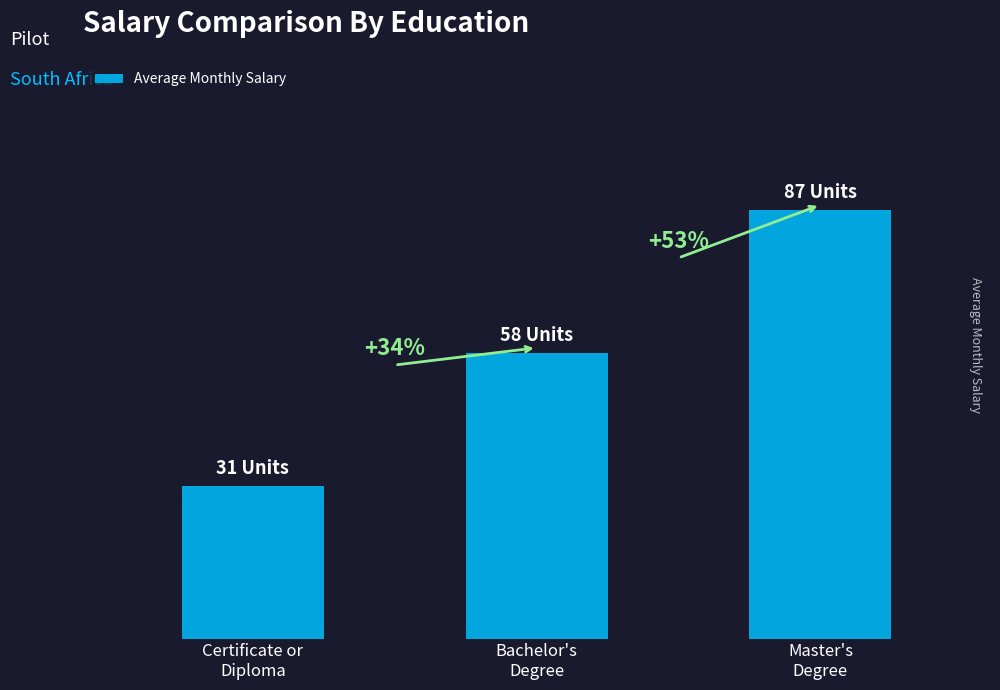

Which category has the lowest value across all series?

Certificate or
Diploma